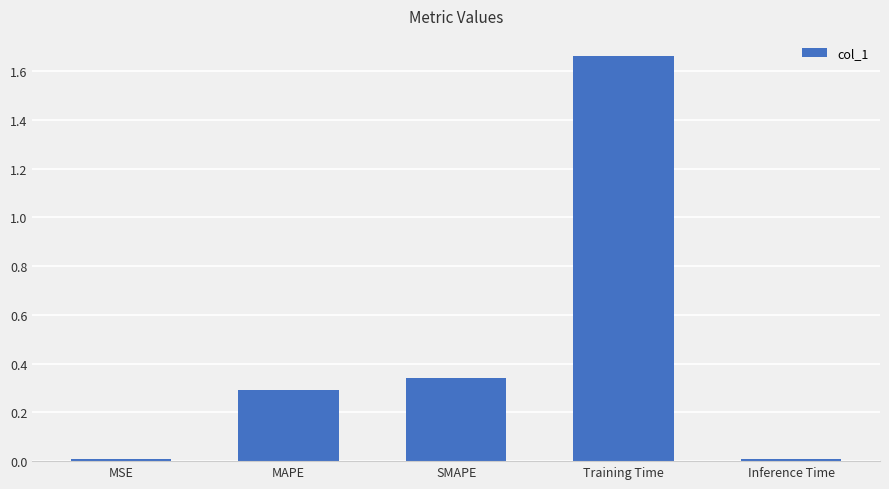

How many bars are there in total?

5